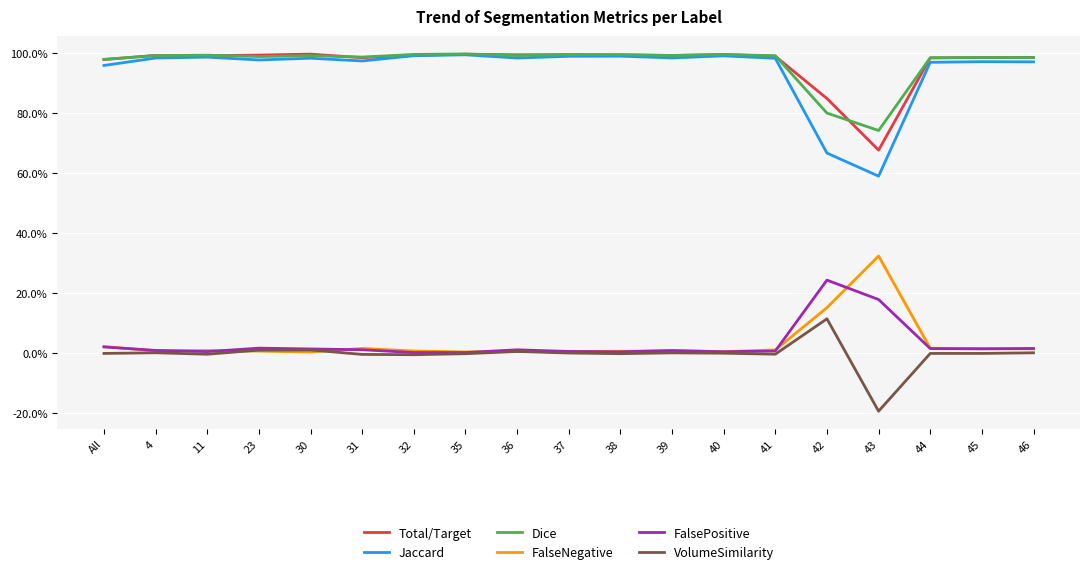

Which series has the largest range (max minus min)?

Jaccard